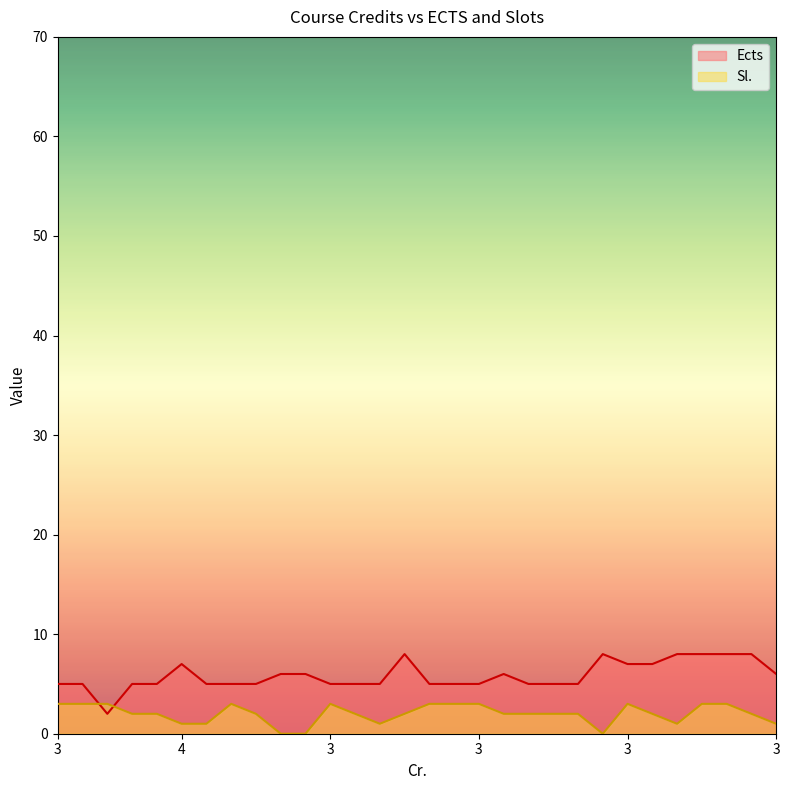

Is the value of Ects at 3 greater than the value of Sl. at 3?

Yes